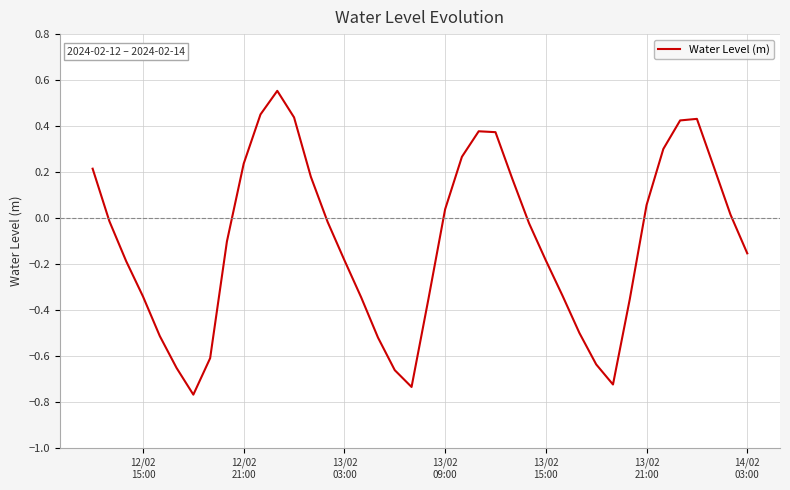

What is the difference between the maximum and minimum values?

1.3